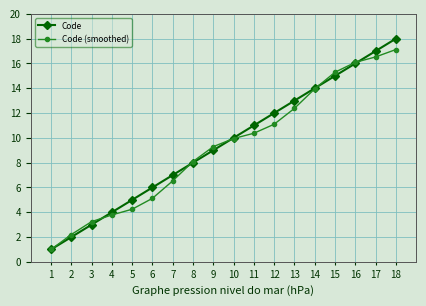

The value of Code at 16 is 3.5. True or false?

False